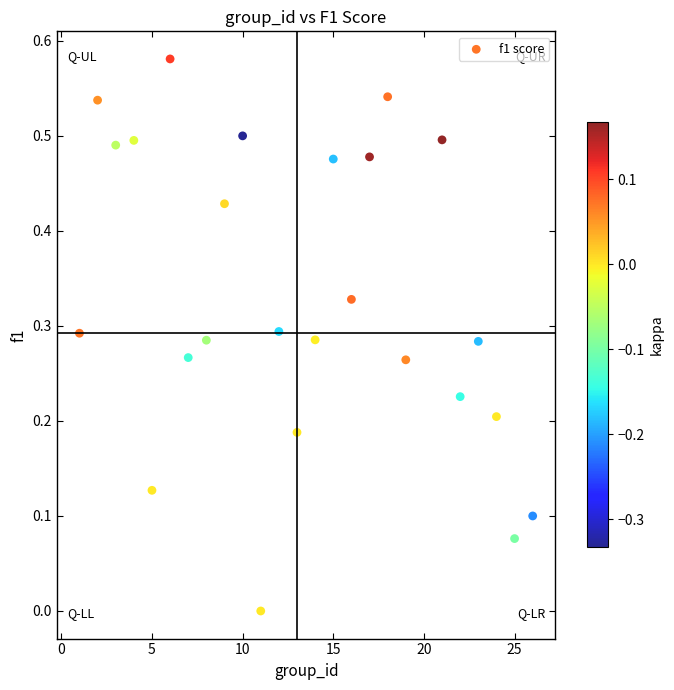

What is the range of X values (max minus min)?

25.0